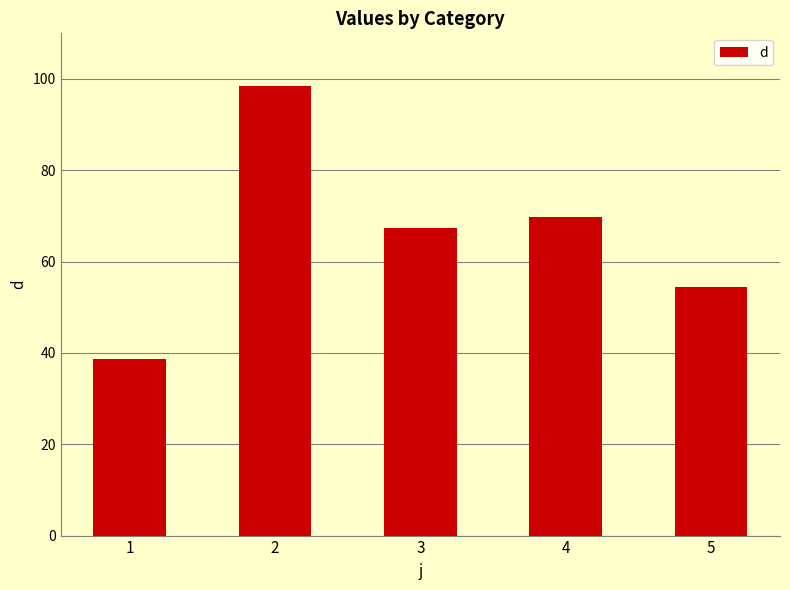

What is the difference between the maximum and minimum values?

59.6